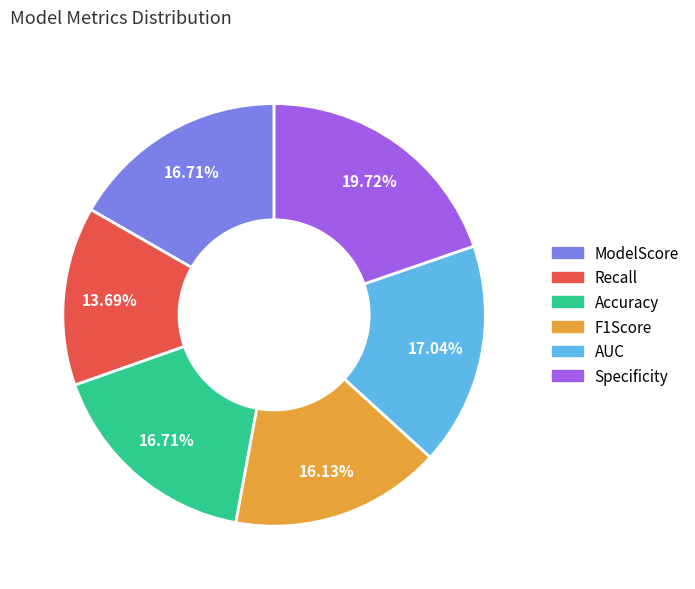

Does AUC account for over 50% of the chart?

No